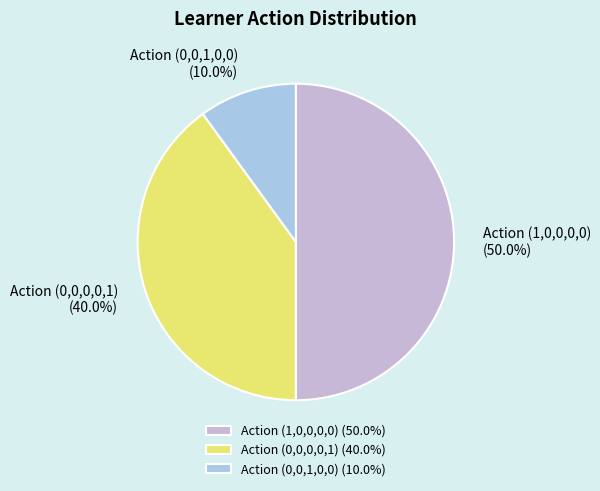

How many slices are in this pie chart?

3